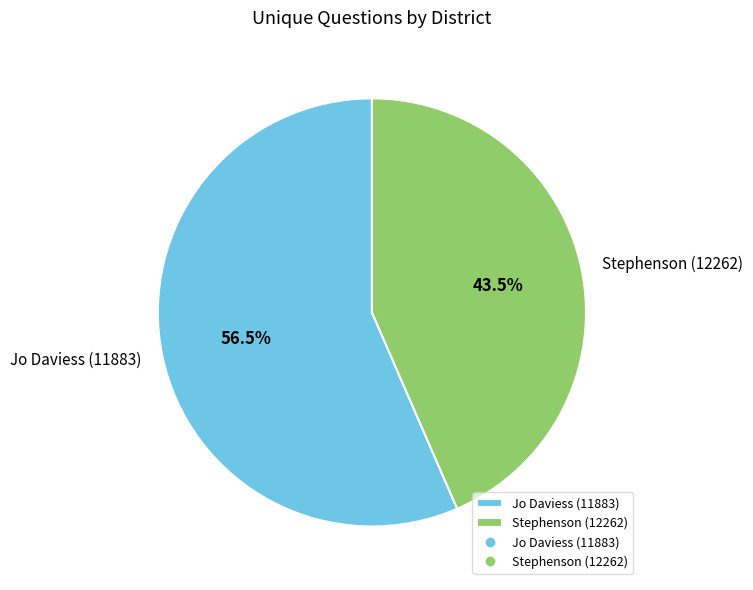

What is the ratio of the value at Stephenson (12262) to the value at Jo Daviess (11883)?

0.8